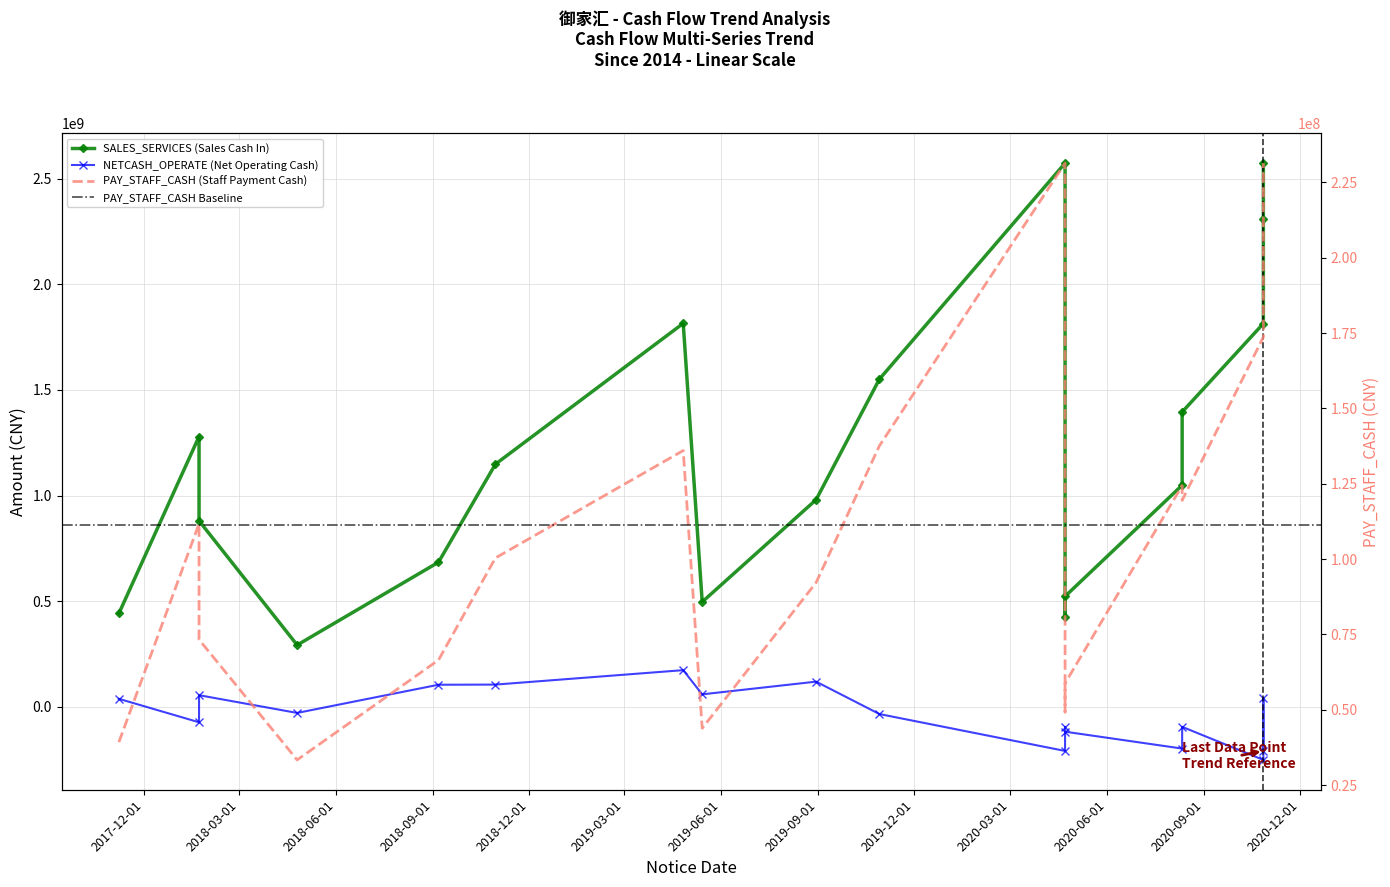

At which label does NETCASH_OPERATE reach its minimum?

2020-10-27